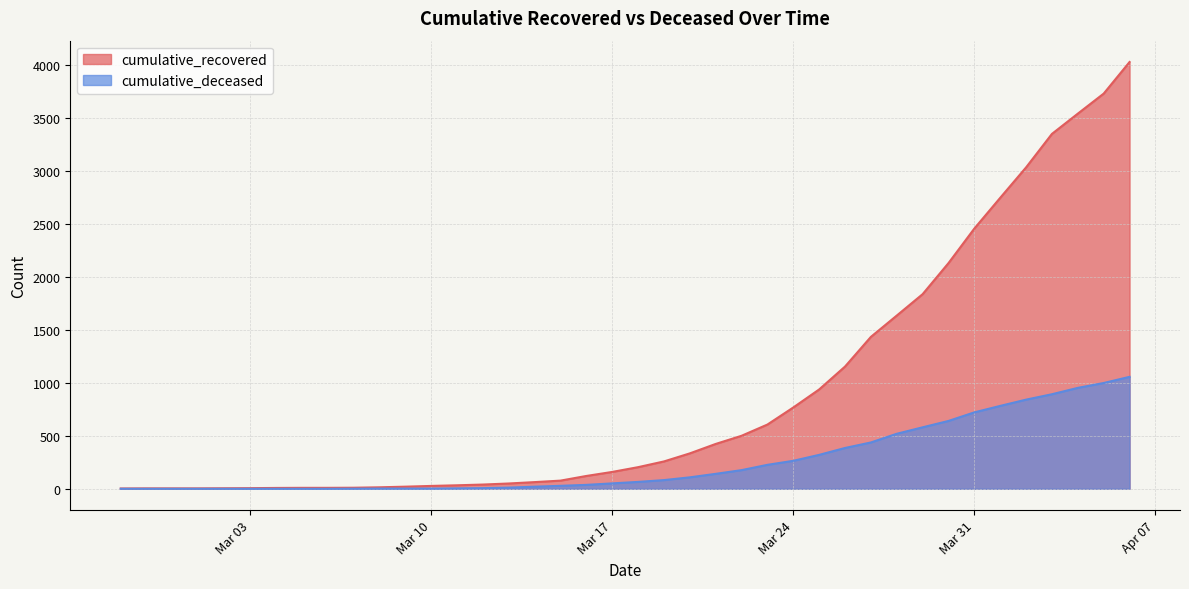

How many series are shown in this chart?

2